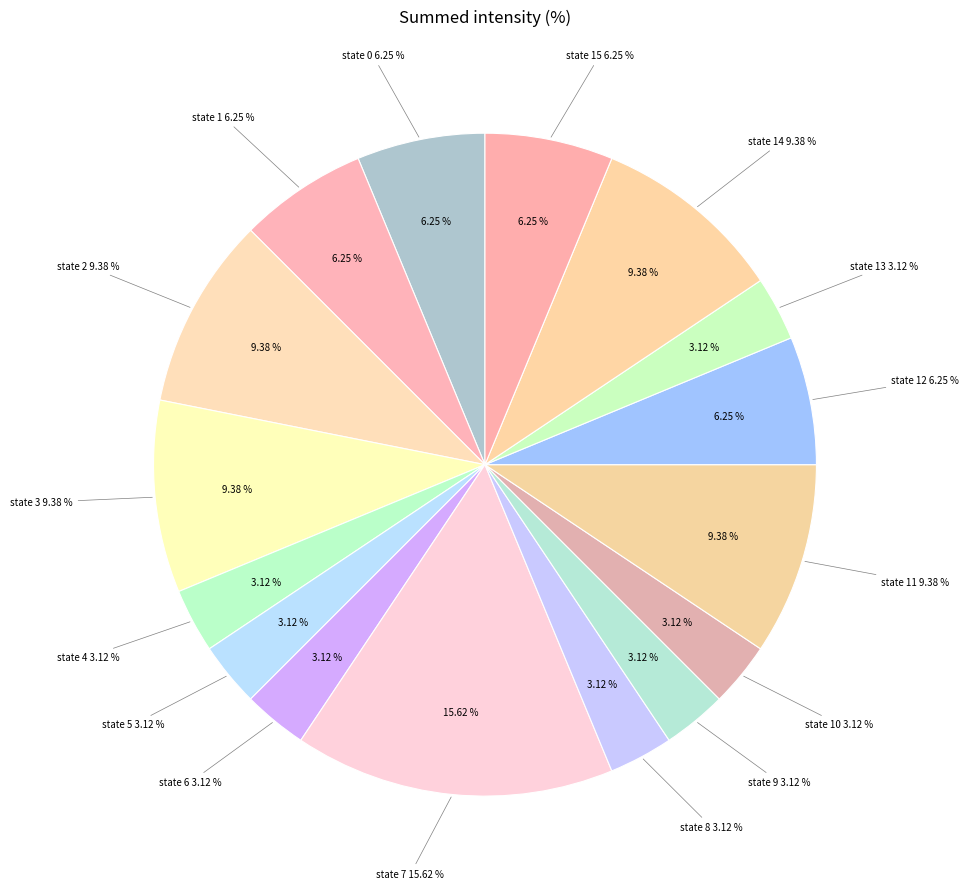

Do state 4 and 18 together represent more than half of the pie?

No